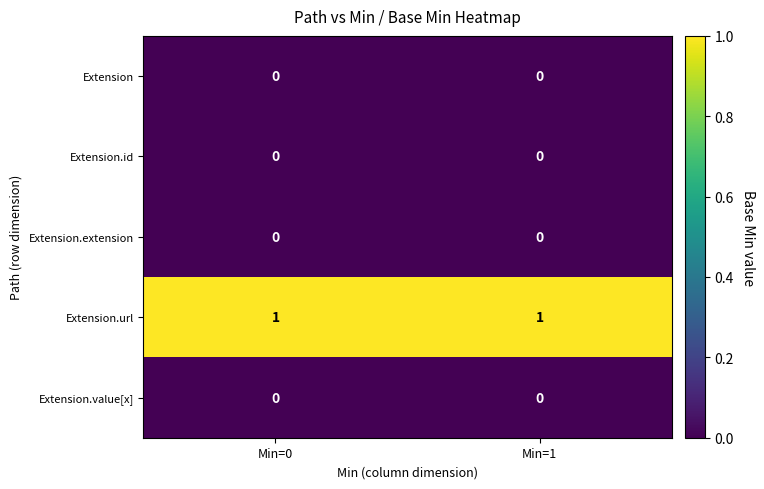

The value of Extension.id at Min=1 is 0. True or false?

True